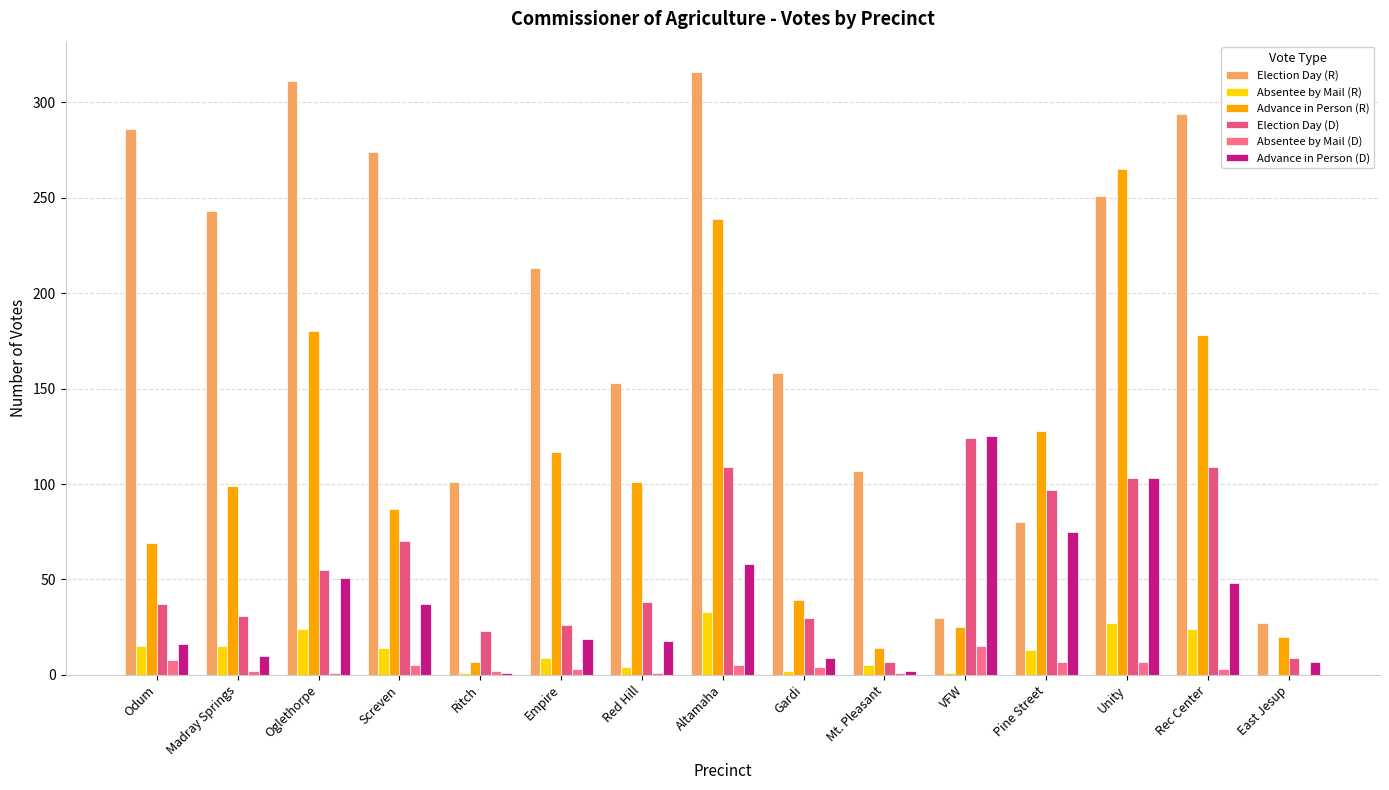

At which label is Absentee by Mail (D) closest to 7?

Pine Street